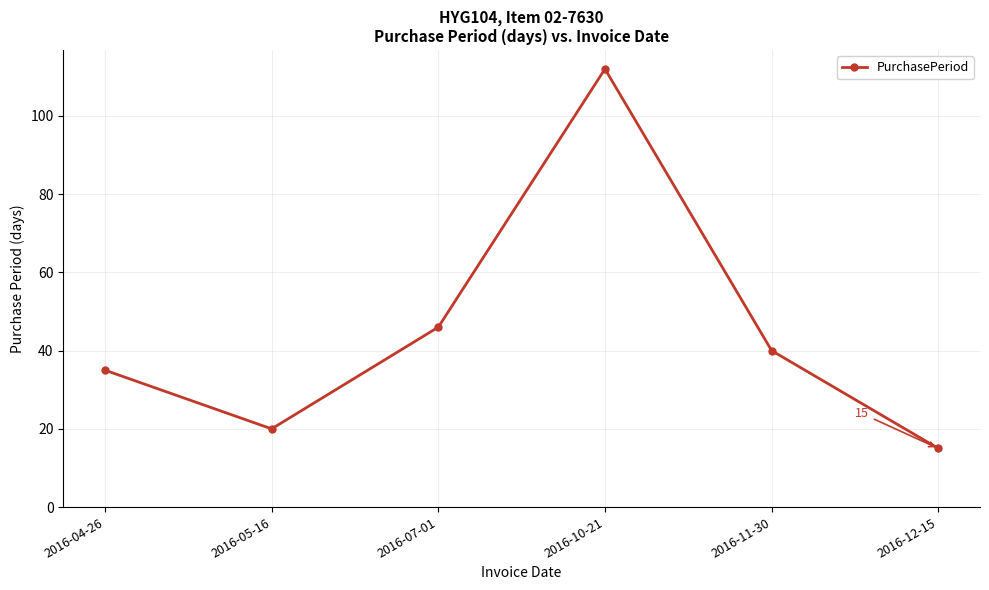

What is the difference between the second highest and minimum values?

31